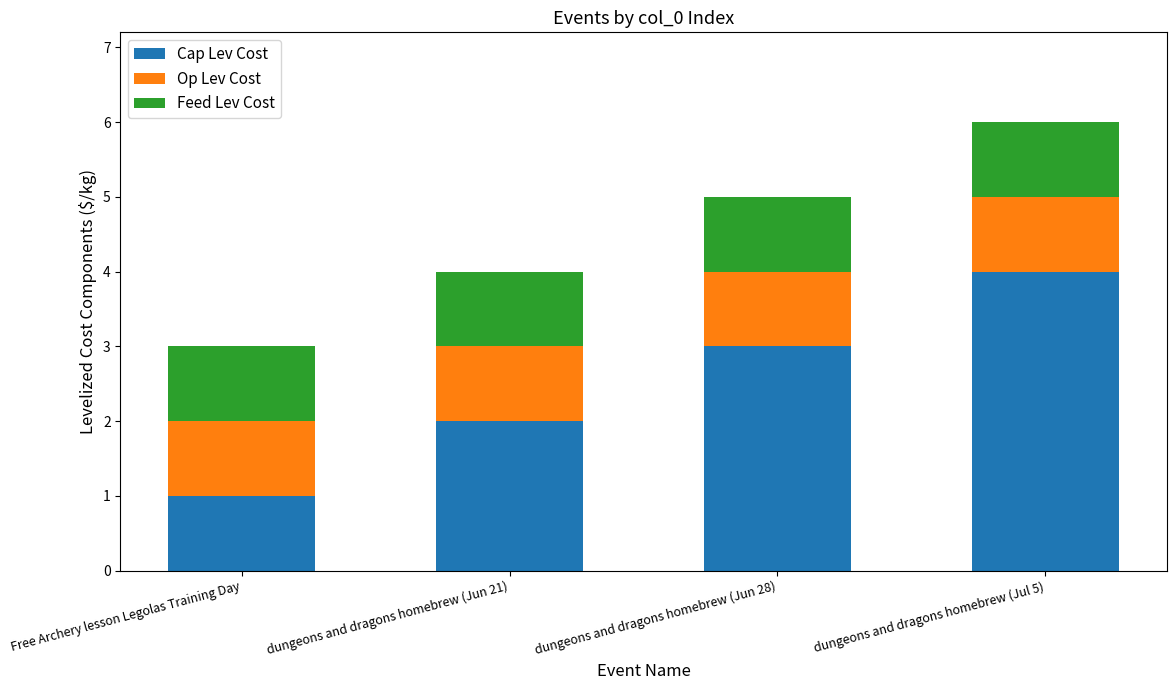

What is the sum of all Cap Lev Cost values?

10